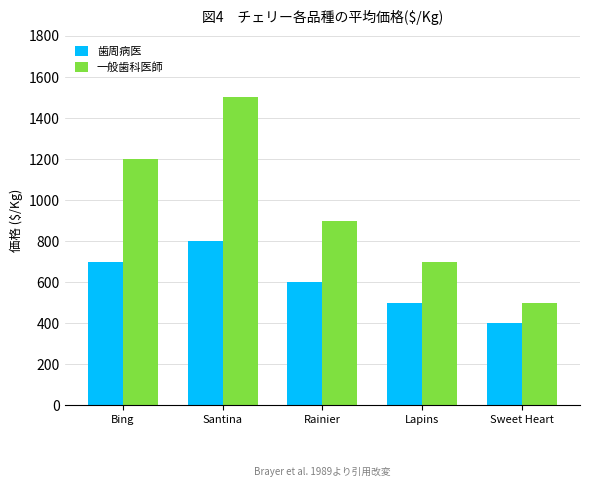

What is the sum of the 歯周病医 values at Rainier and Santina?

1400